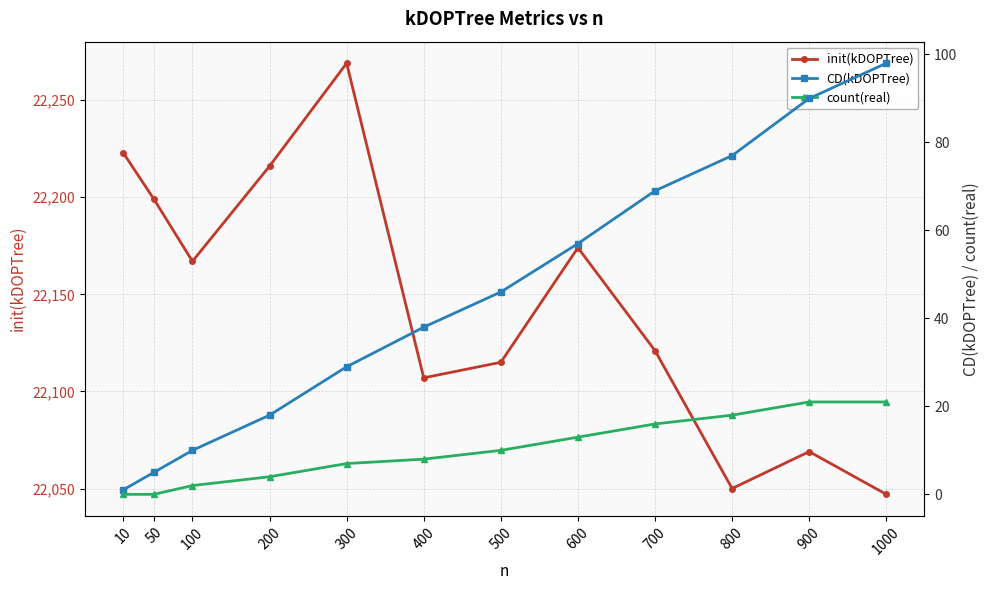

Reading left to right, transcribe all the data shown in this chart.

init(kDOPTree): 10=22223	50=22199	100=22167	200=22216	300=22269	400=22107	500=22115	600=22174	700=22121	800=22050	900=22069	1000=22047
CD(kDOPTree): 10=1	50=5	100=10	200=18	300=29	400=38	500=46	600=57	700=69	800=77	900=90	1000=98
count(real): 10=0	50=0	100=2	200=4	300=7	400=8	500=10	600=13	700=16	800=18	900=21	1000=21